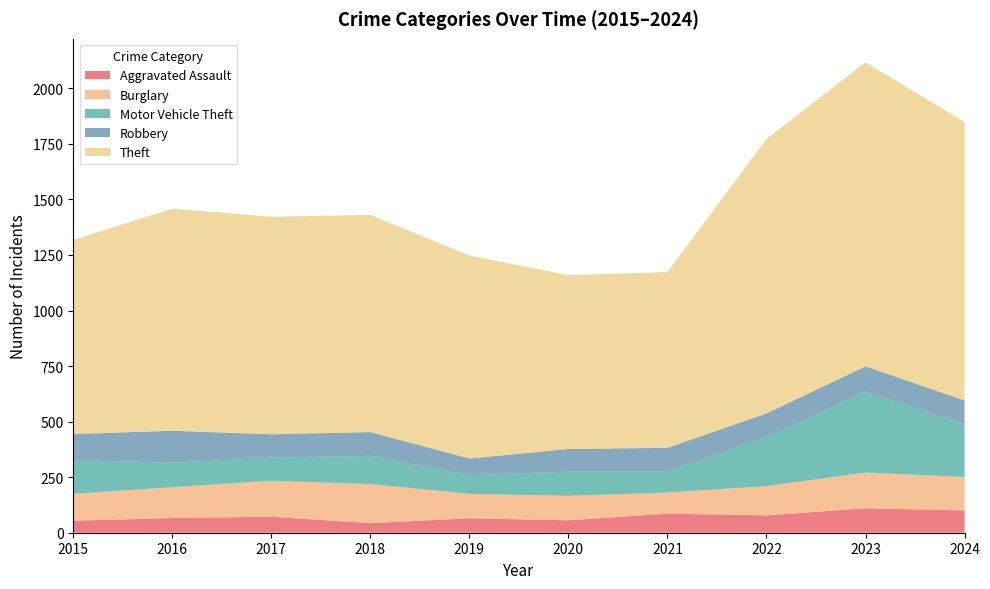

Reading left to right, extract all data points from this chart.

Aggravated Assault: 54	66	72	43	65	56	86	78	110	100
Burglary: 121	139	162	176	110	110	95	132	161	151
Motor Vehicle Theft: 152	110	104	127	84	109	96	219	364	239
Robbery: 117	144	105	107	75	102	105	108	114	105
Theft: 874	999	979	977	914	782	791	1235	1368	1253